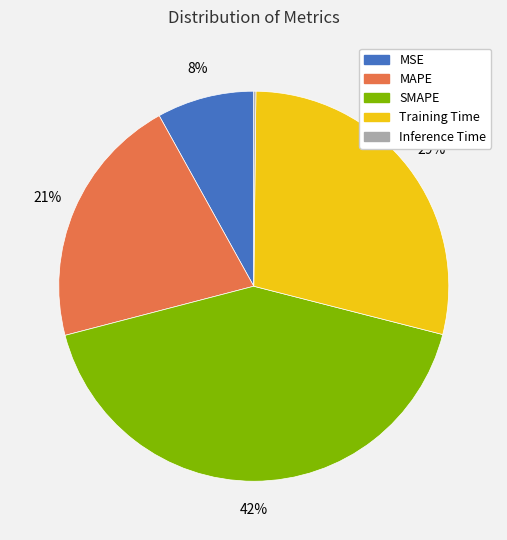

Is there a majority slice in this chart?

No